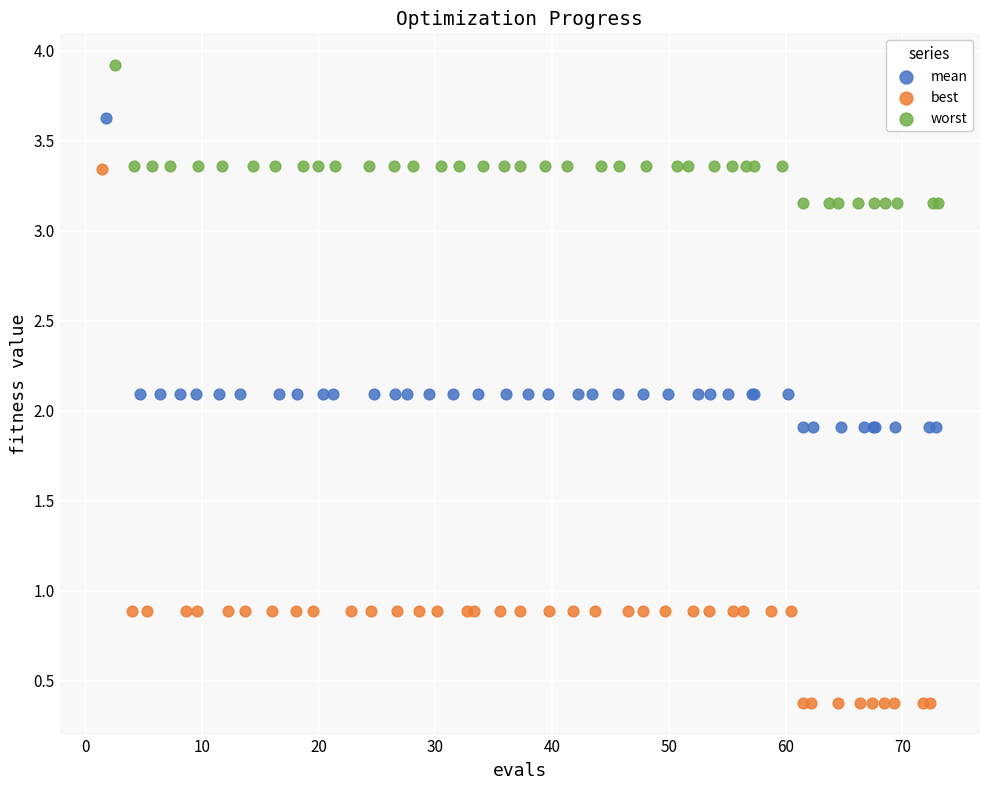

Which series has the largest Y range (max minus min)?

best